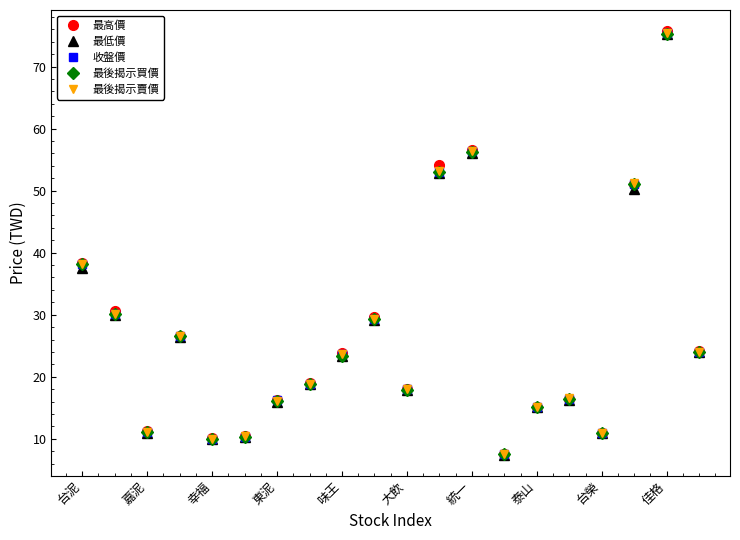

Which series has the widest spread of values?

最高價